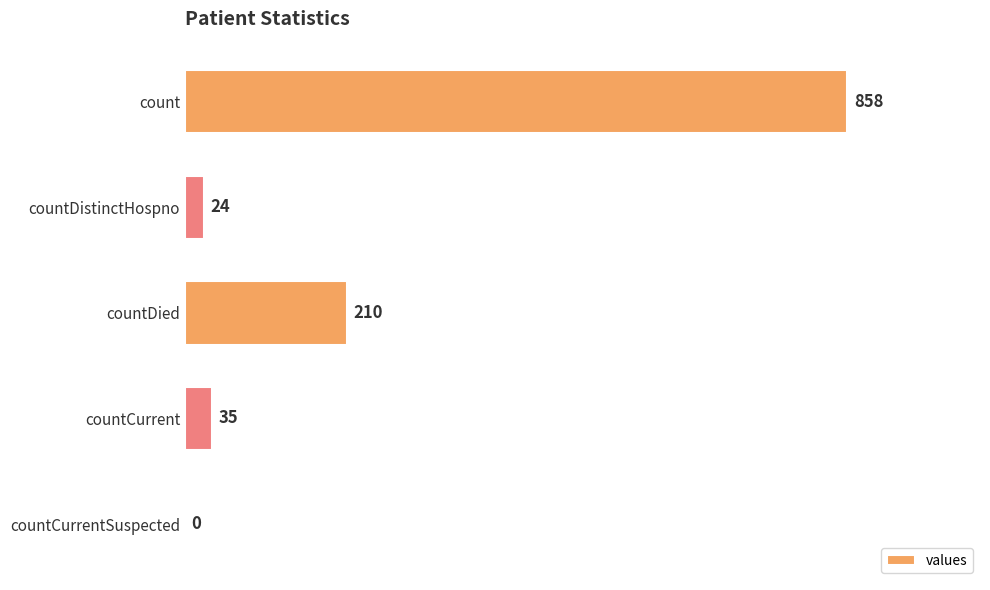

Where is the data nearest to the value 429?

countDied